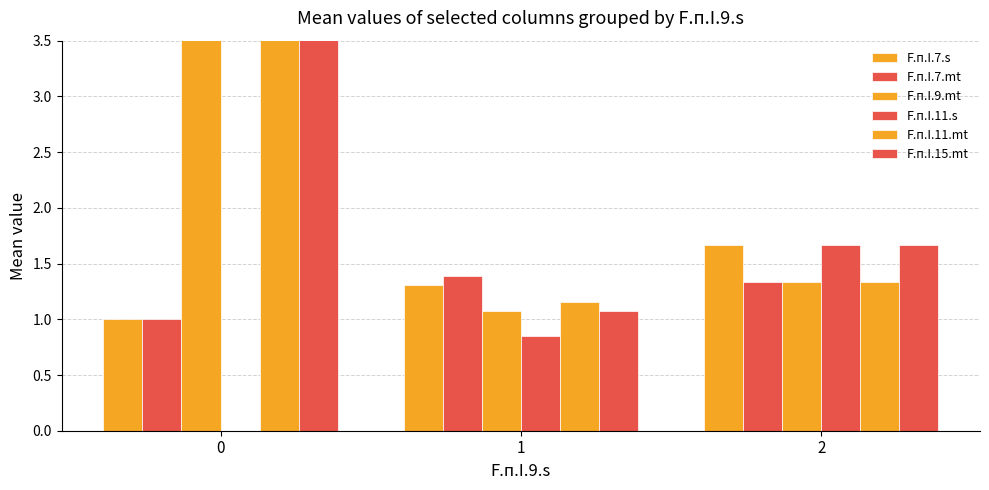

What is the value of the F.п.I.11.mt bar at the 3rd from the left?

1.3